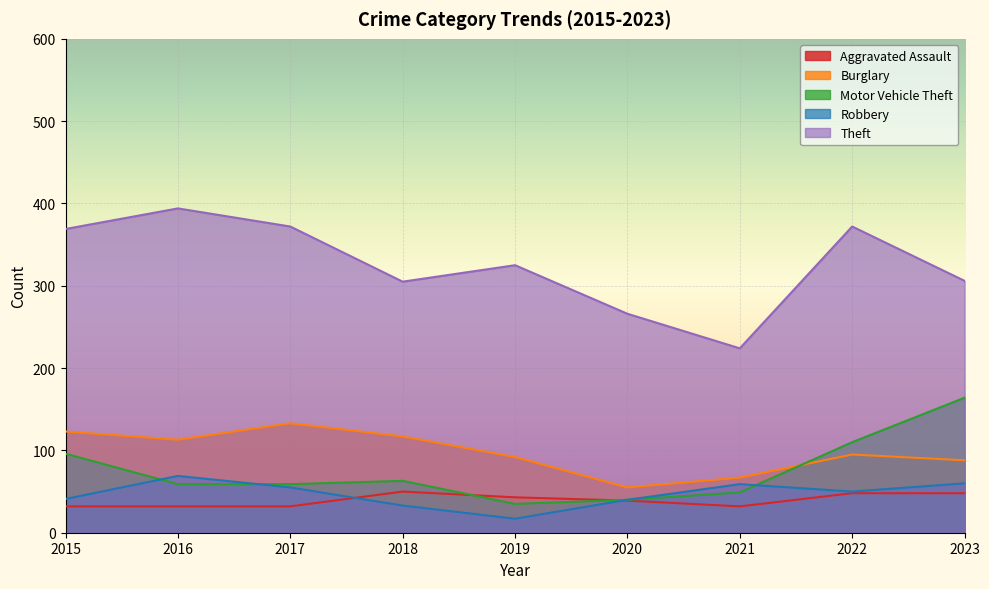

Between which two adjacent categories do Motor Vehicle Theft and Robbery first intersect?

2015 and 2016